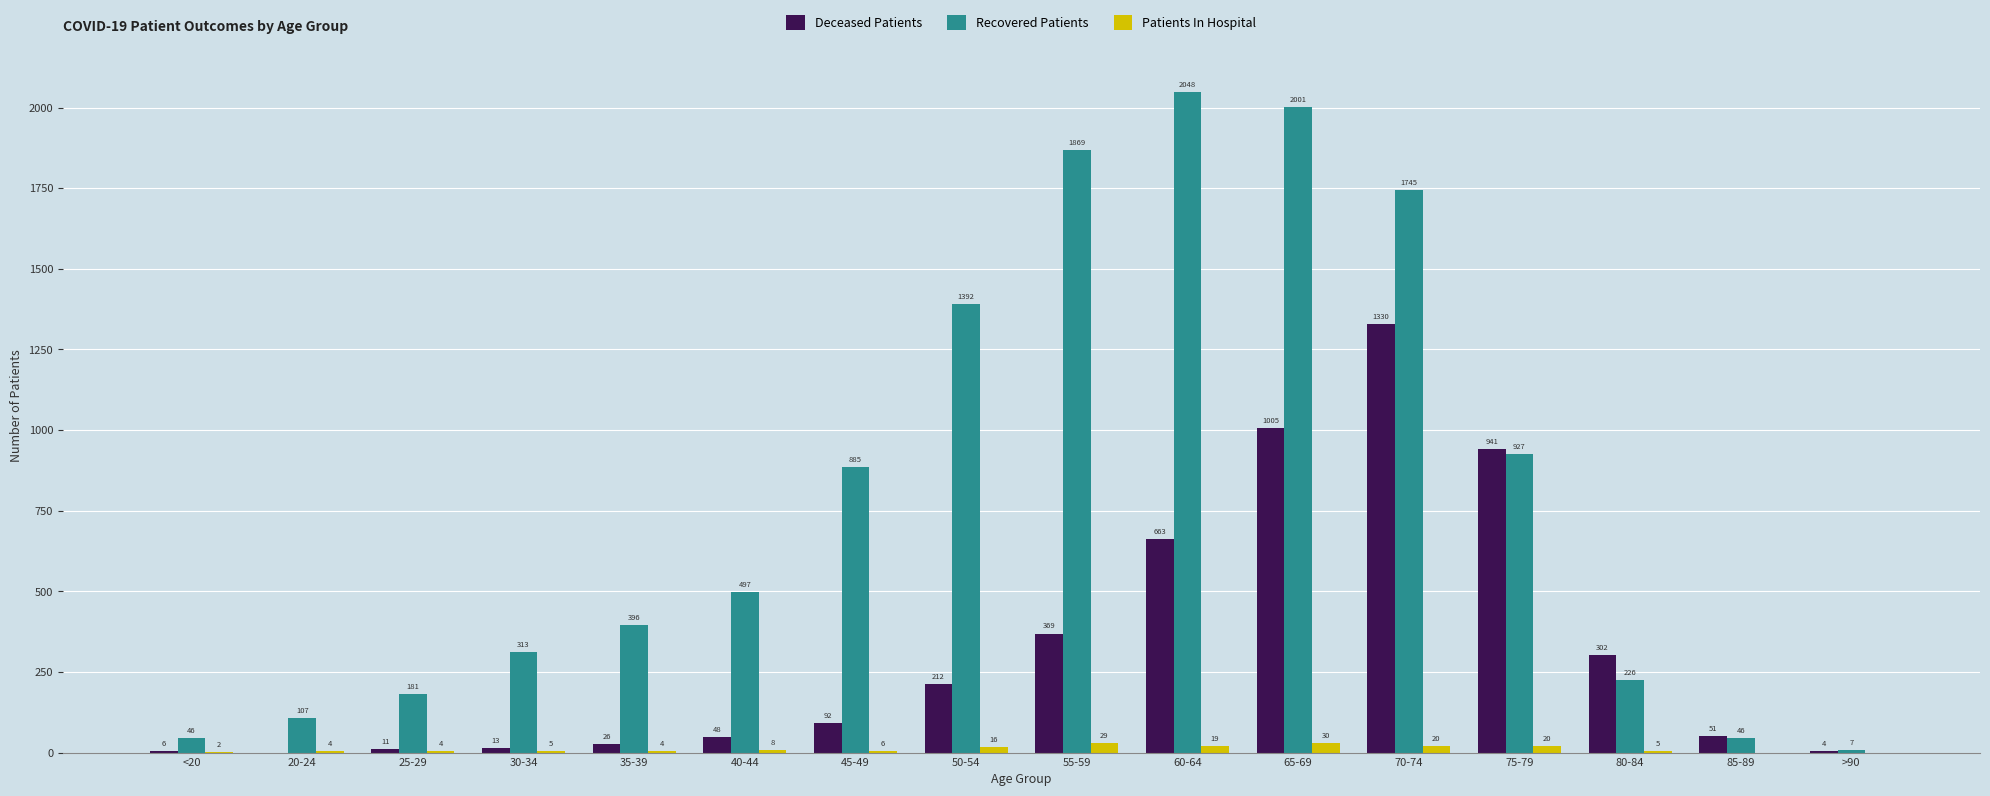

Is the value of Recovered Patients at 60-64 greater than the value of Patients In Hospital at 20-24?

Yes